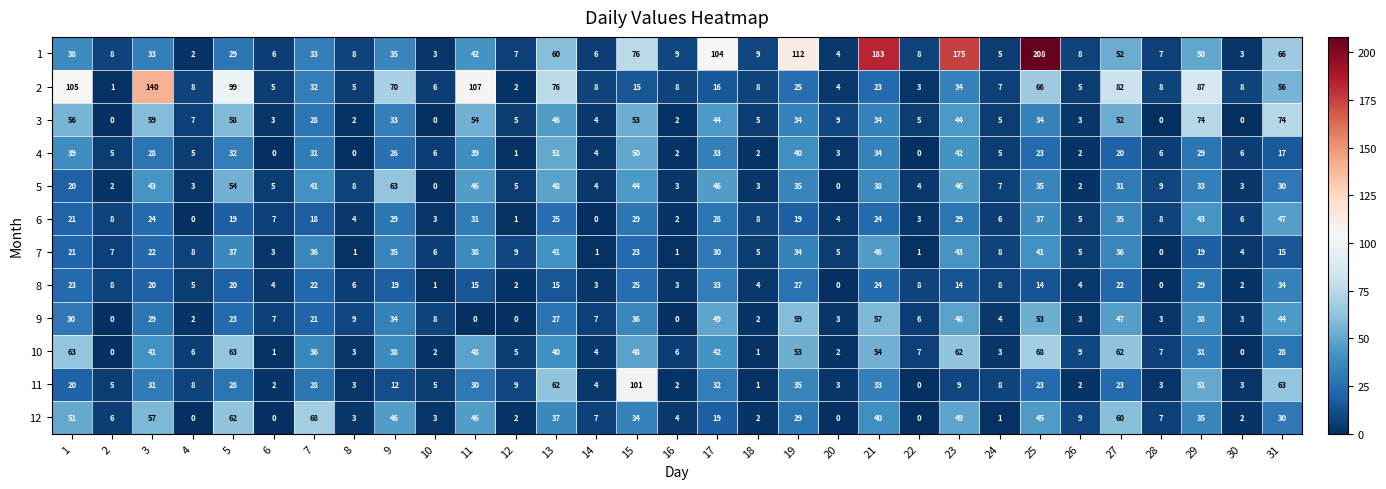

Which category has the highest value across all series?

25